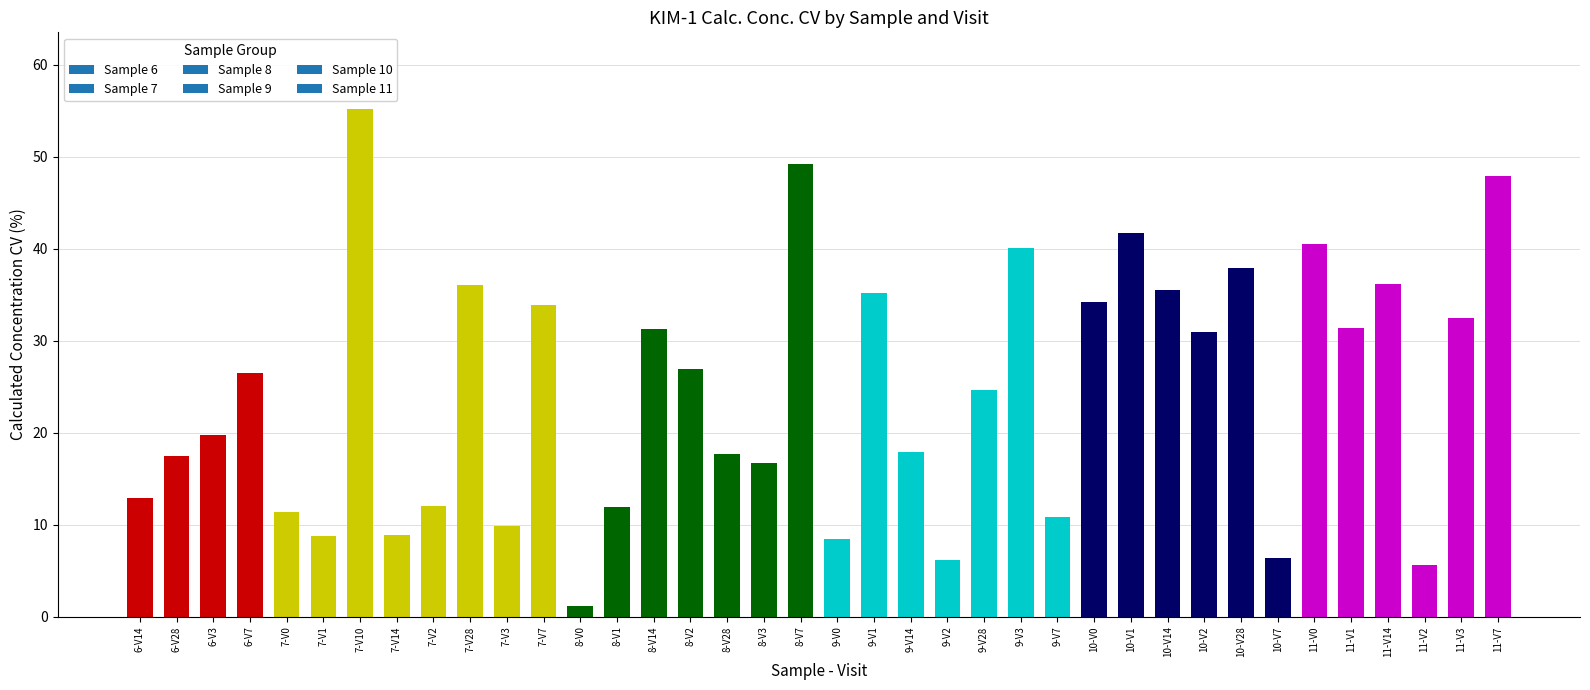

What is the label of the 12th bar from the right?

10-V0